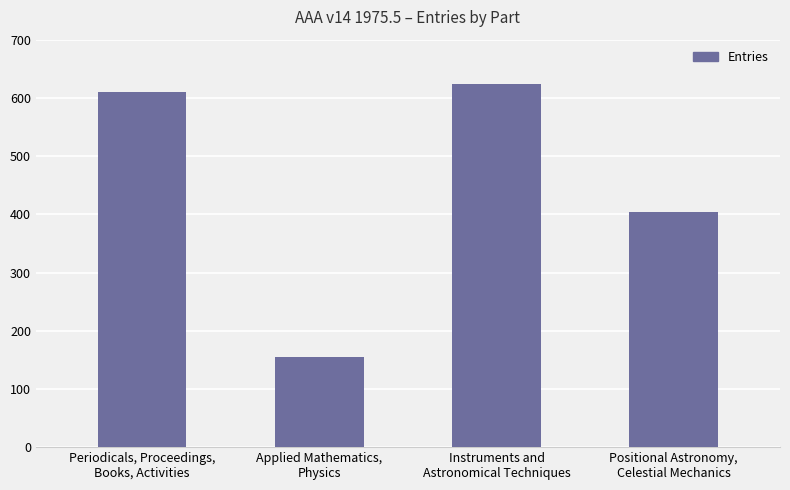

Which label corresponds to the smallest value in the chart?

Applied Mathematics,
Physics